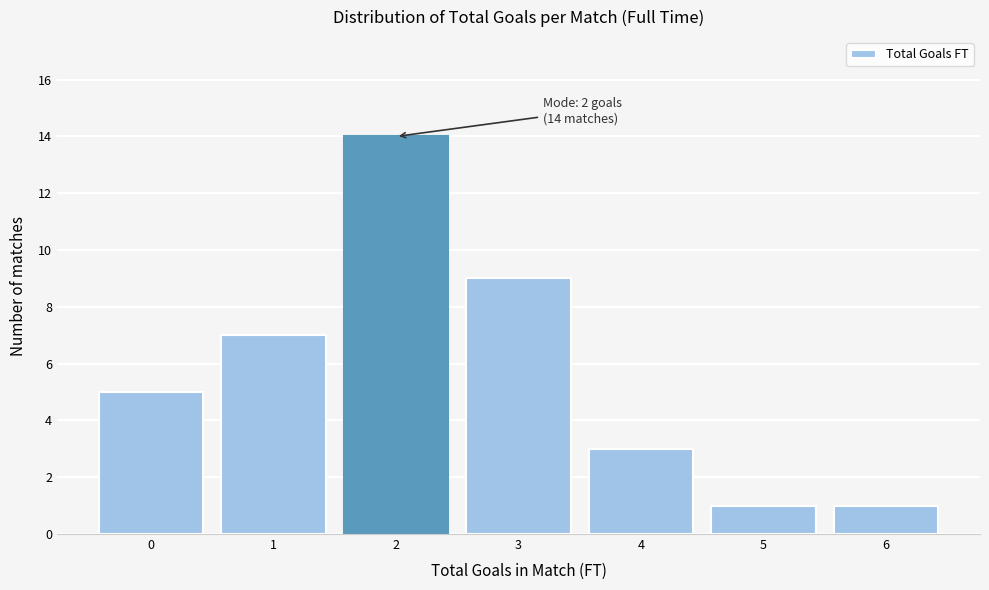

Reading left to right, extract all data points from this chart.

0=5	1=7	2=14	3=9	4=3	5=1	6=1